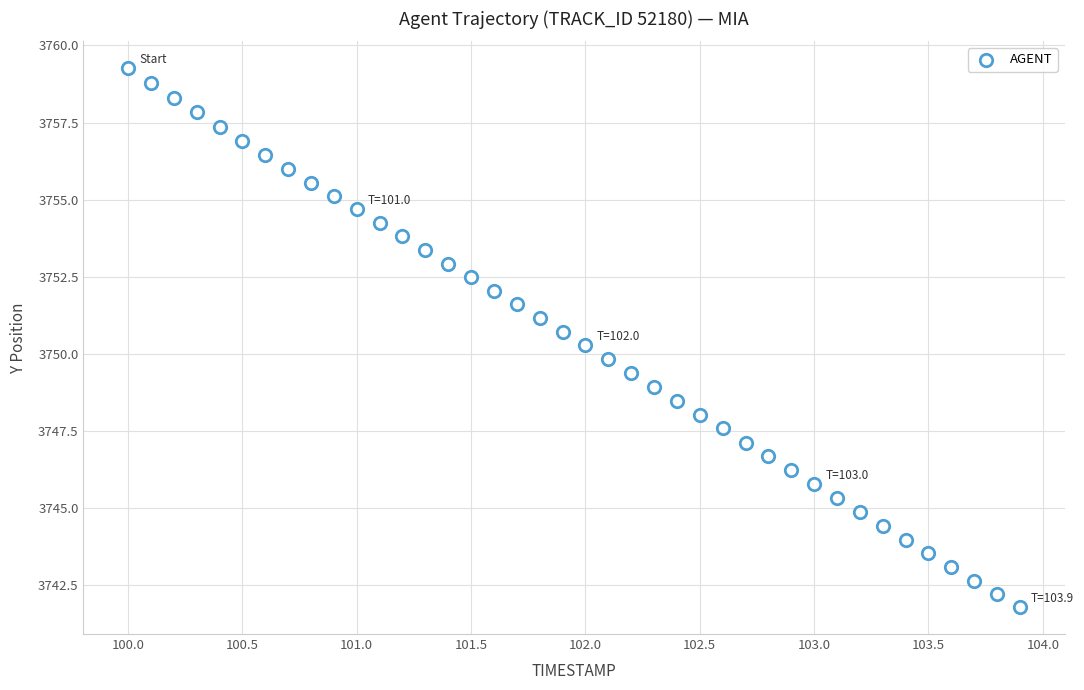

What is the range of Y values (max minus min)?

17.5